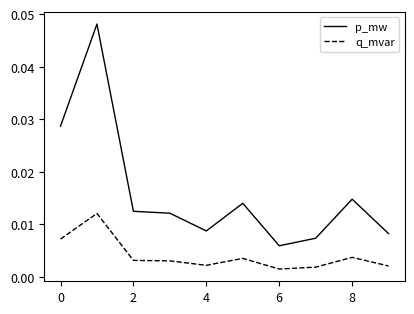

True or false: p_mw and q_mvar intersect in this chart.

False